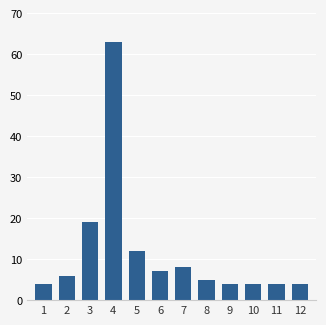

Reading right to left, what are all the values shown in this chart?

12=4	11=4	10=4	9=4	8=5	7=8	6=7	5=12	4=63	3=19	2=6	1=4